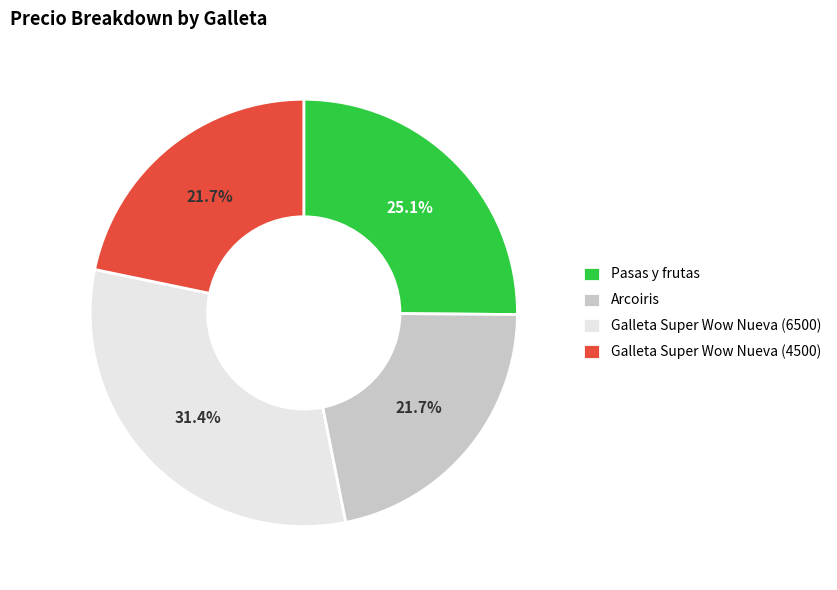

To the nearest percent, what portion does Pasas y frutas represent?

25%